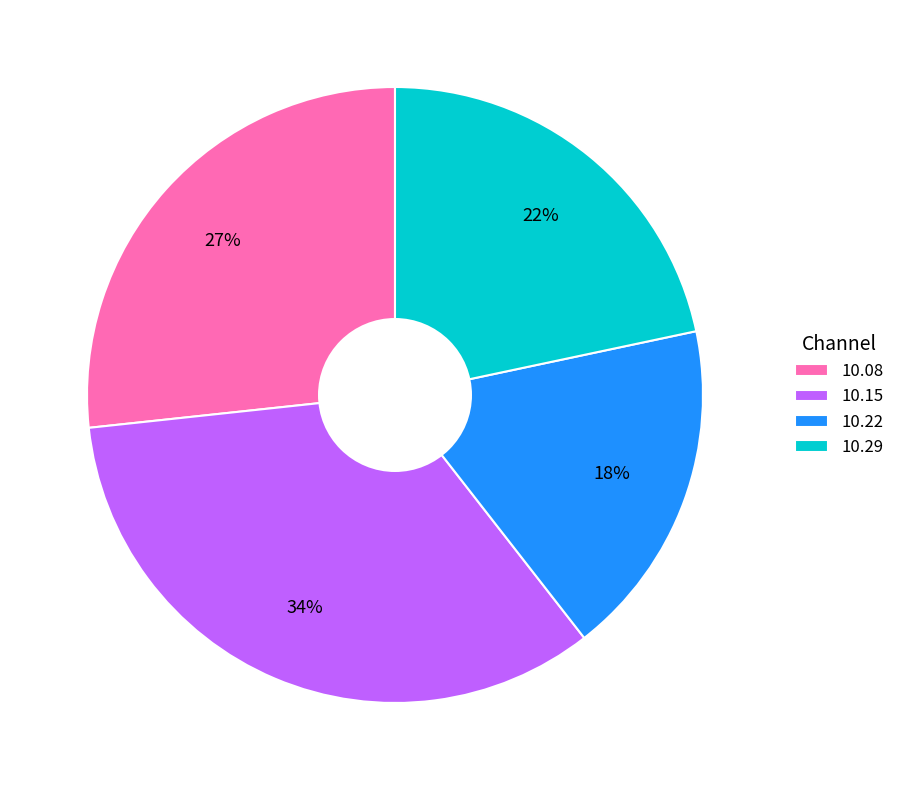

To the nearest percent, what is the difference between the largest and smallest slice percentages?

16%